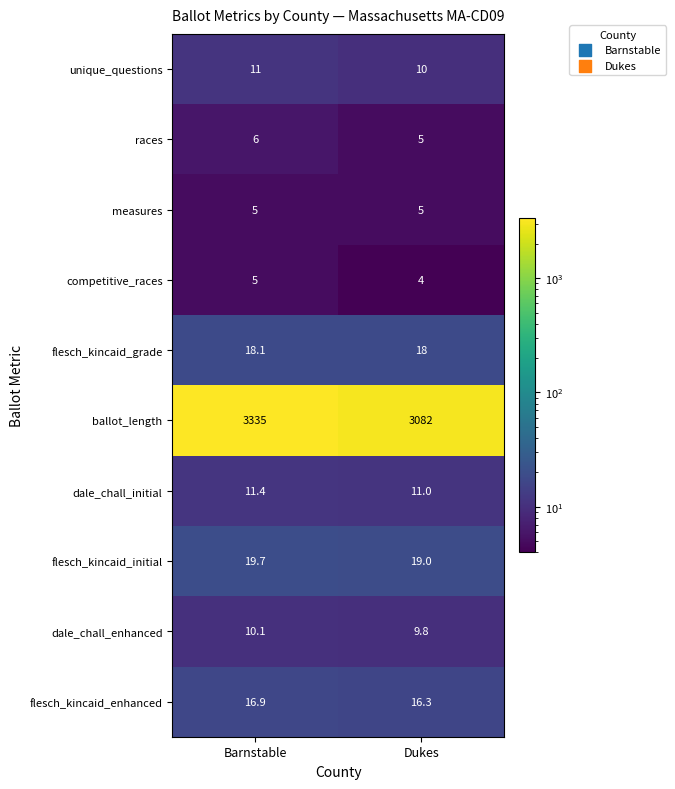

At which label is unique_questions closest to 10?

Dukes